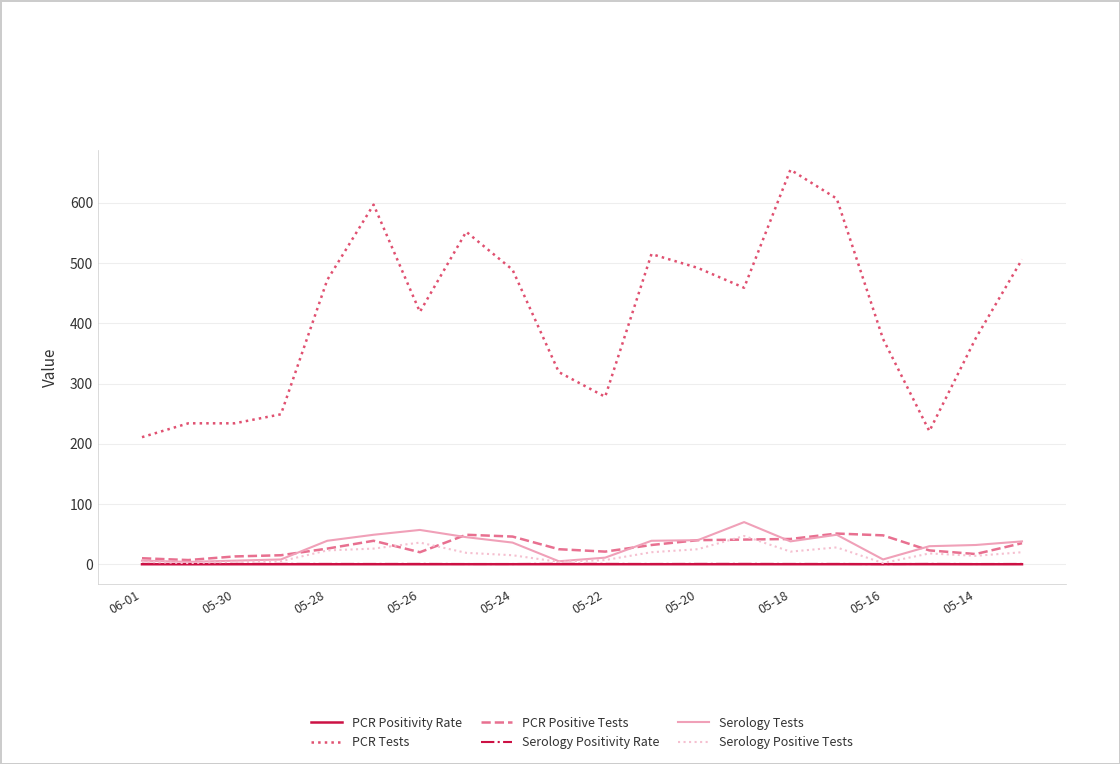

What is the maximum value for Serology Positive Tests?

47.0